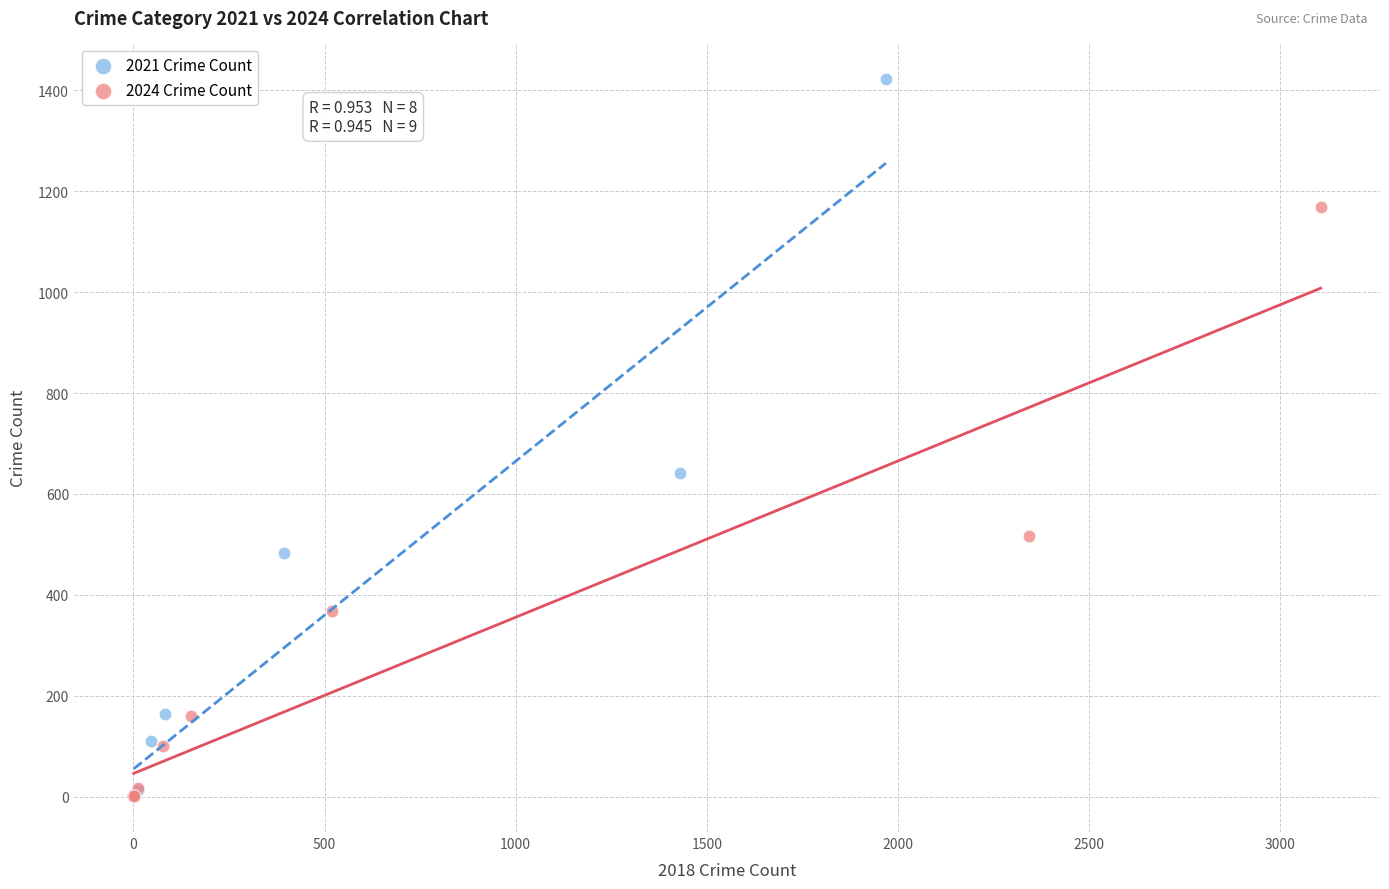

What are all the series names shown in the legend?

2021 Crime Count, 2024 Crime Count